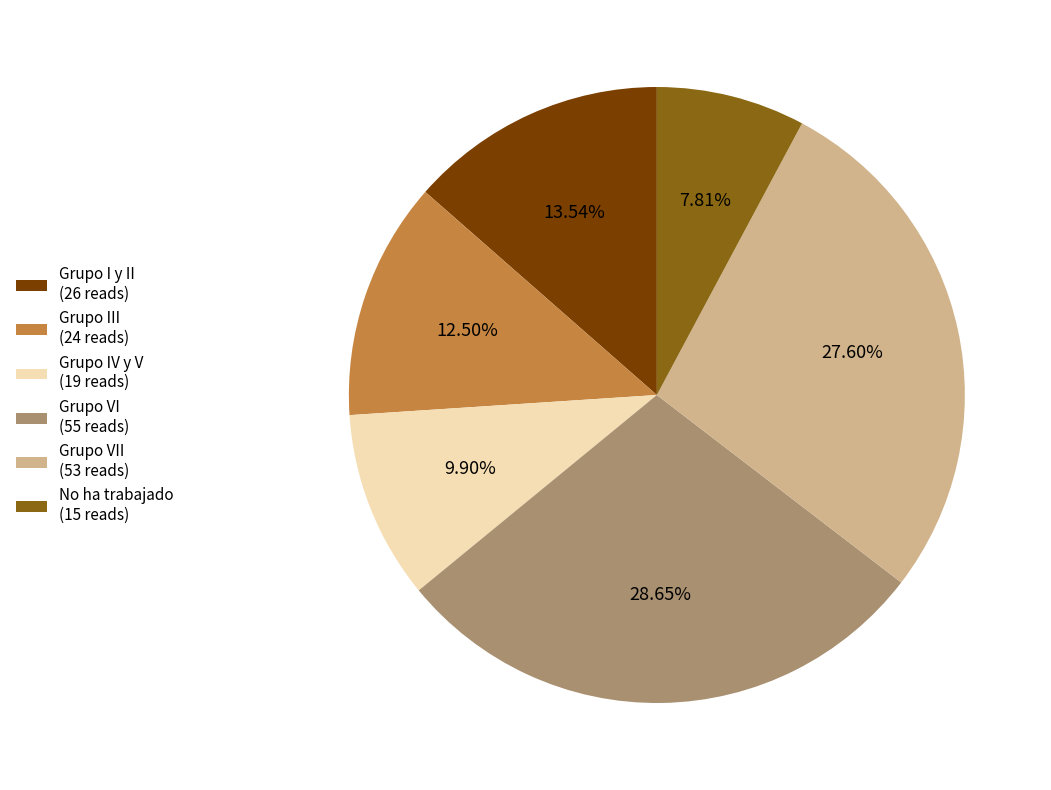

How many slices are in this pie chart?

6